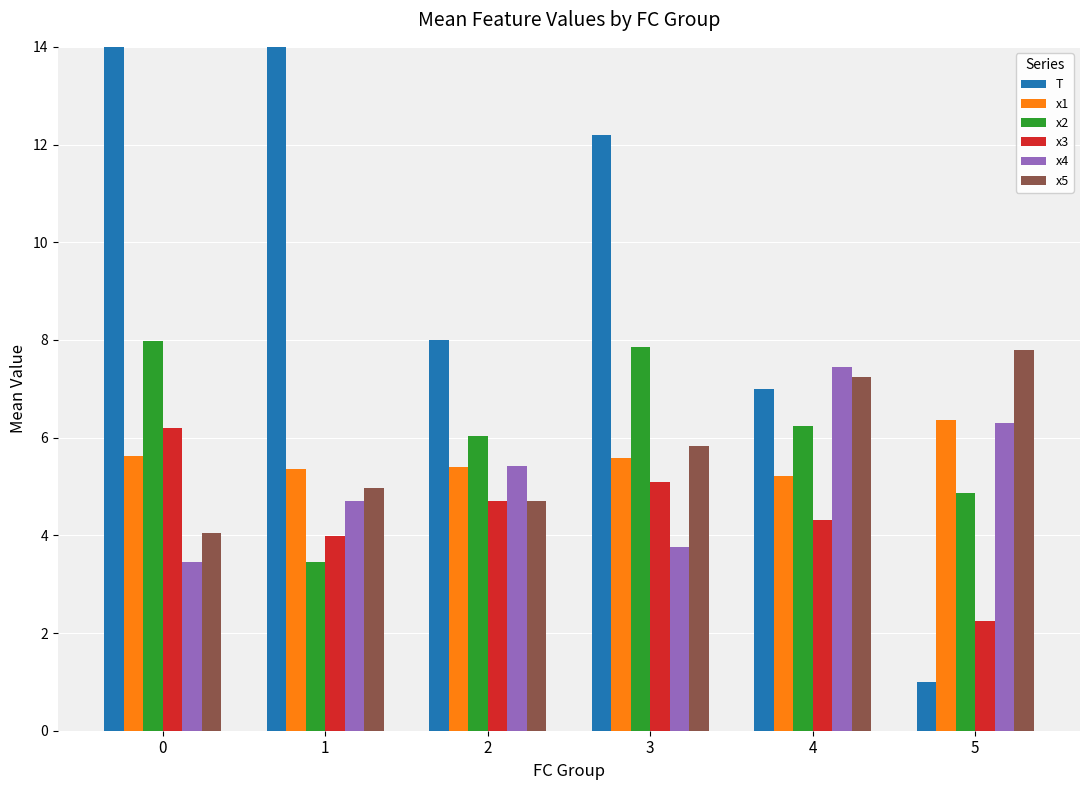

Reading left to right, what are all the values shown in this chart?

T: 0=15.5	1=15.7	2=8.0	3=12.2	4=7.0	5=1.0
x1: 0=5.6	1=5.4	2=5.4	3=5.6	4=5.2	5=6.4
x2: 0=8.0	1=3.5	2=6.0	3=7.9	4=6.2	5=4.9
x3: 0=6.2	1=4.0	2=4.7	3=5.1	4=4.3	5=2.2
x4: 0=3.5	1=4.7	2=5.4	3=3.8	4=7.4	5=6.3
x5: 0=4.0	1=5.0	2=4.7	3=5.8	4=7.2	5=7.8